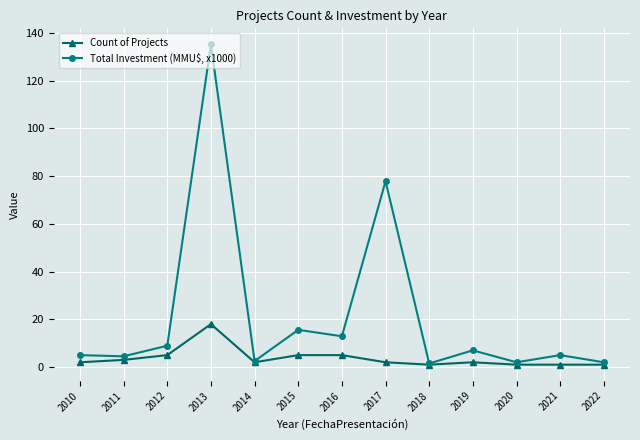

Rank the series by their maximum value, from lowest to highest.

Count of Projects, Total Investment (MMU$, x1000)